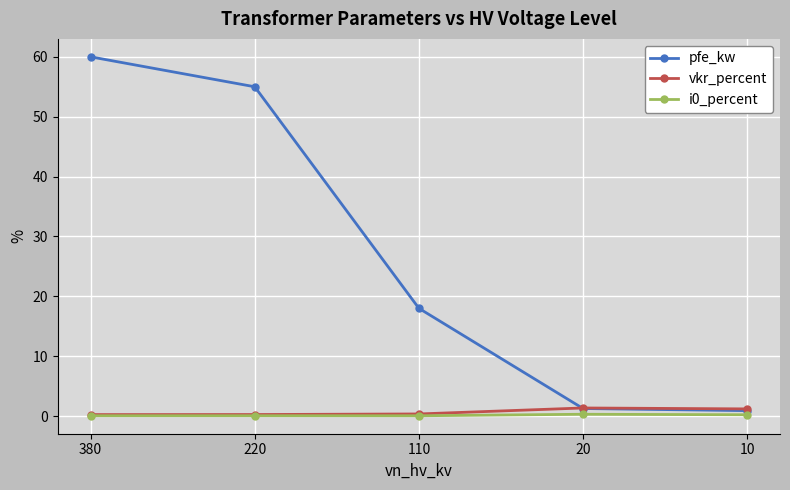

How many lines are shown in the chart?

3